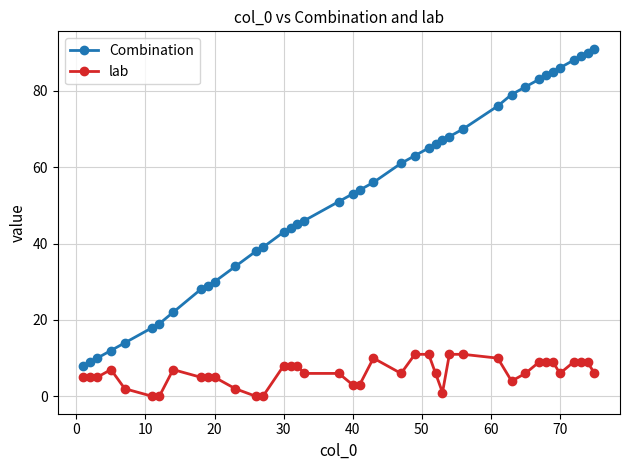

True or false: Combination and lab intersect in this chart.

False